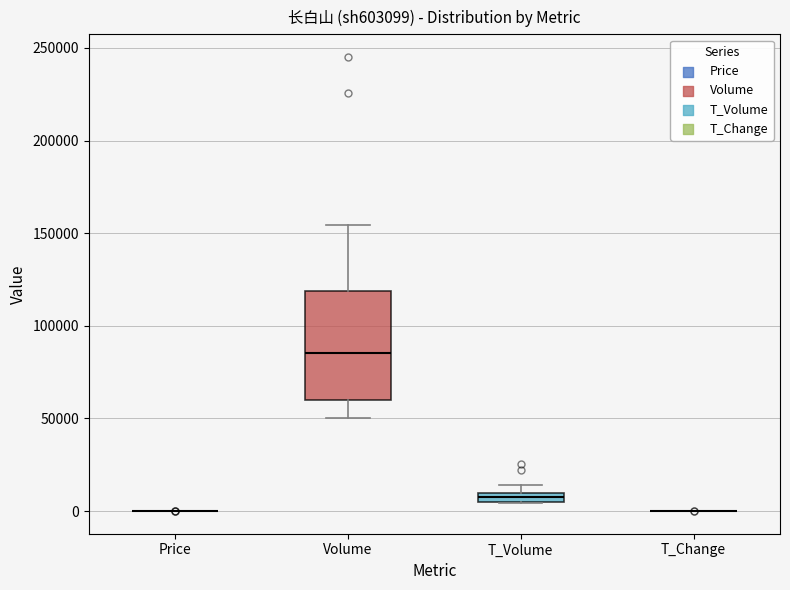

Where does the median line of the box for Volume sit on the y-axis? The values are not printed on the chart, so give them approximately, as read against the axis.

85000